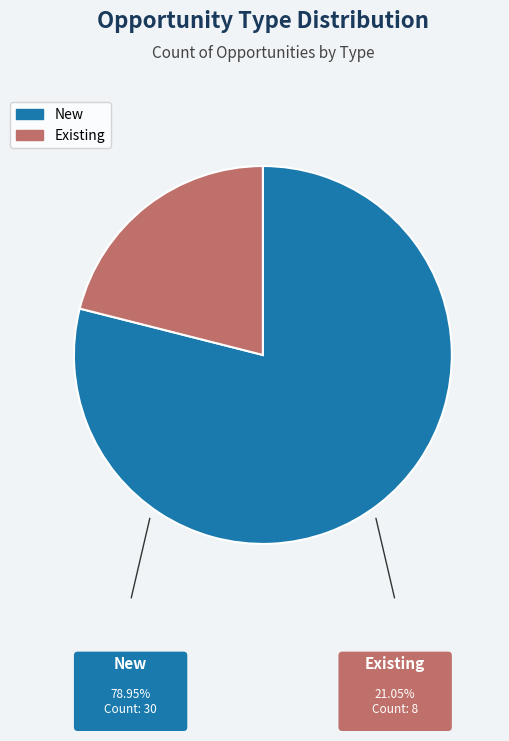

How many segments does this pie chart have?

2